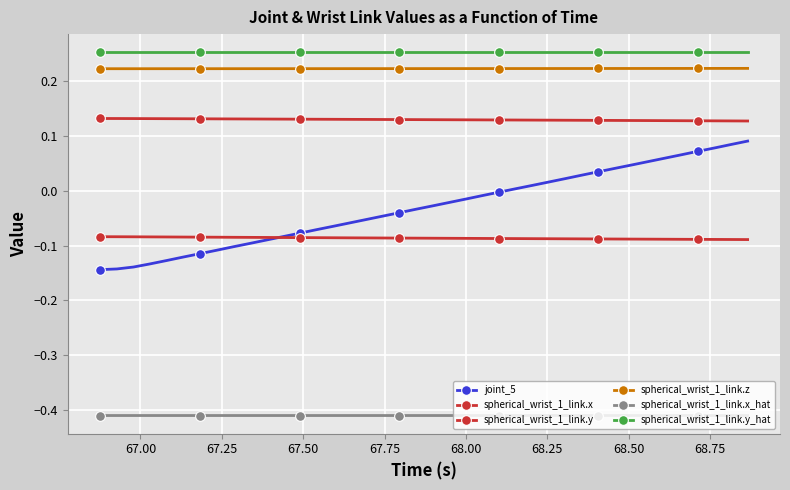

Is this an area chart (filled region under the line)?

No